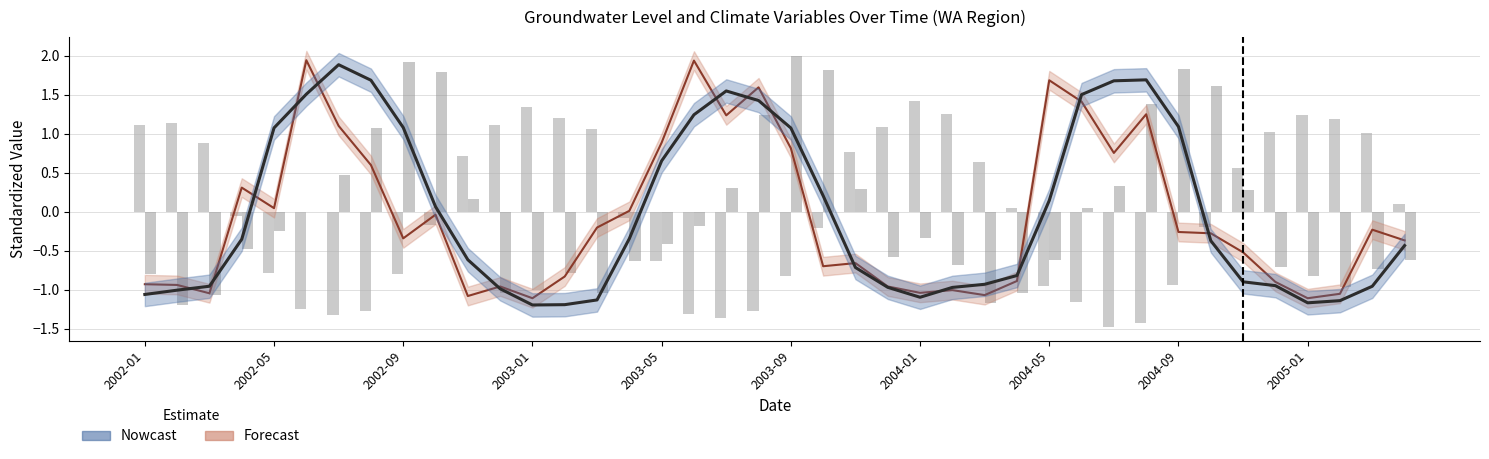

Reading left to right, transcribe all the data shown in this chart.

GWL: -1.1	-1.0	-1.0	-0.4	1.1	1.5	1.9	1.7	1.1	0.1	-0.6	-1.0	-1.2	-1.2	-1.1	-0.3	0.7	1.2	1.5	1.4	1.1	0.2	-0.7	-1.0	-1.1	-1.0	-0.9	-0.8	0.1	1.5	1.7	1.7	1.1	-0.4	-0.9	-0.9	-1.2	-1.1	-1.0	-0.4
P: -0.9	-0.9	-1.0	0.3	0.0	1.9	1.1	0.6	-0.3	-0.0	-1.1	-1.0	-1.1	-0.8	-0.2	0.0	0.9	1.9	1.2	1.6	0.8	-0.7	-0.7	-1.0	-1.0	-1.0	-1.1	-0.9	1.7	1.4	0.8	1.2	-0.3	-0.3	-0.5	-0.9	-1.1	-1.1	-0.2	-0.4
T: 1.1	1.1	0.9	-0.1	-0.8	-1.3	-1.3	-1.3	-0.8	-0.2	0.7	1.1	1.3	1.2	1.1	-0.1	-0.6	-1.3	-1.4	-1.3	-0.8	-0.2	0.8	1.1	1.4	1.3	0.6	0.1	-0.9	-1.2	-1.5	-1.4	-0.9	-0.2	0.6	1.0	1.2	1.2	1.0	0.1
ET: -0.8	-1.2	-1.1	-0.5	-0.3	-0.0	0.5	1.1	1.9	1.8	0.2	-1.0	-1.0	-0.8	-1.0	-0.6	-0.4	-0.2	0.3	1.2	2.0	1.8	0.3	-0.6	-0.3	-0.7	-1.2	-1.0	-0.6	0.0	0.3	1.4	1.8	1.6	0.3	-0.7	-0.8	-1.0	-0.7	-0.6